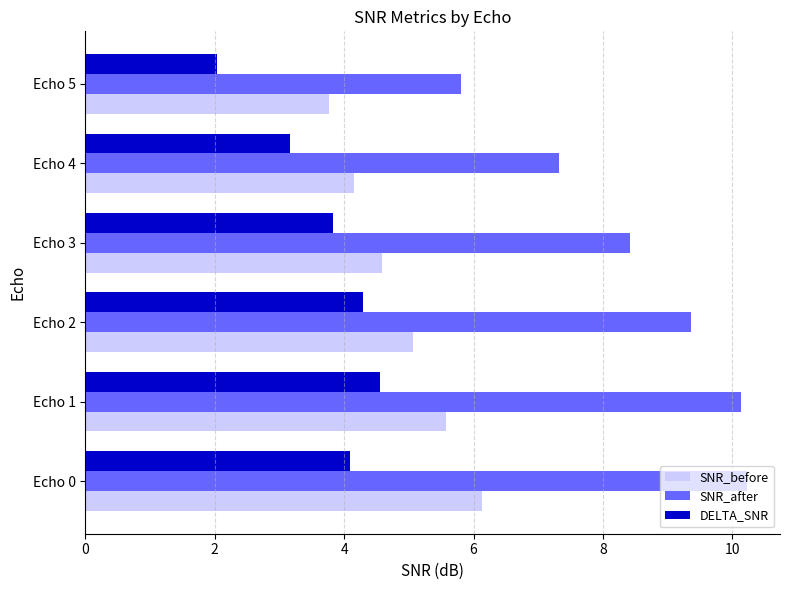

What is the difference between the SNR_after values at Echo 3 and Echo 1?

1.7